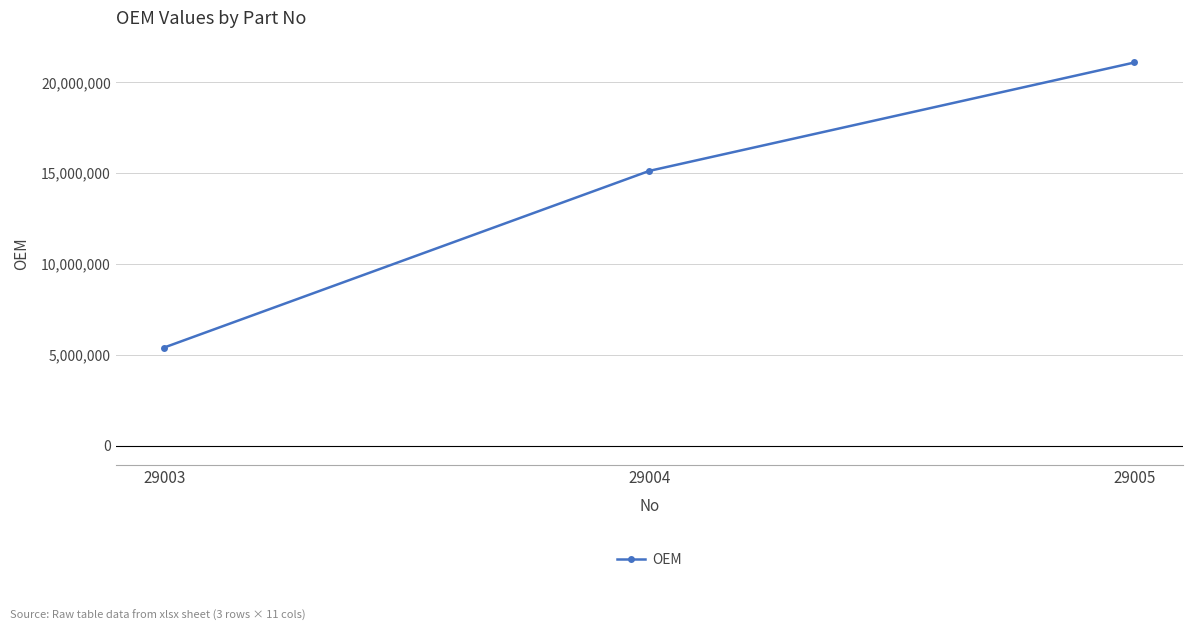

Reading left to right, extract all data points from this chart.

5398279	15126137	21095721